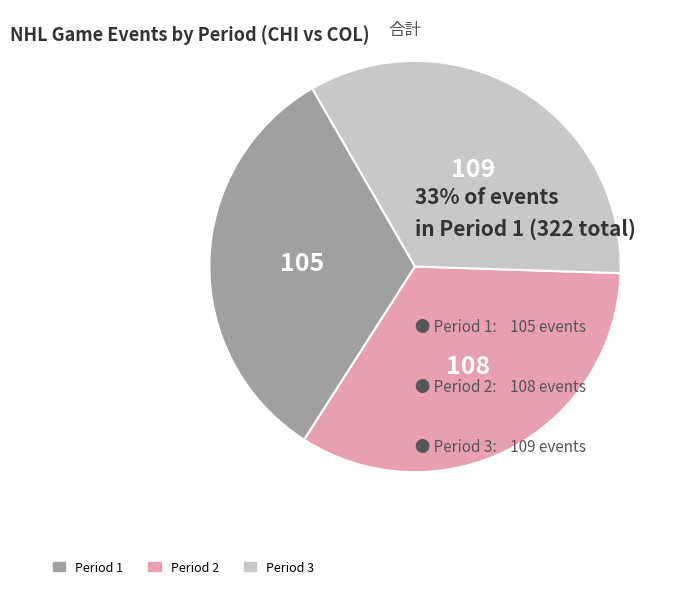

Is it true that Period 3 is 34% of the pie?

True